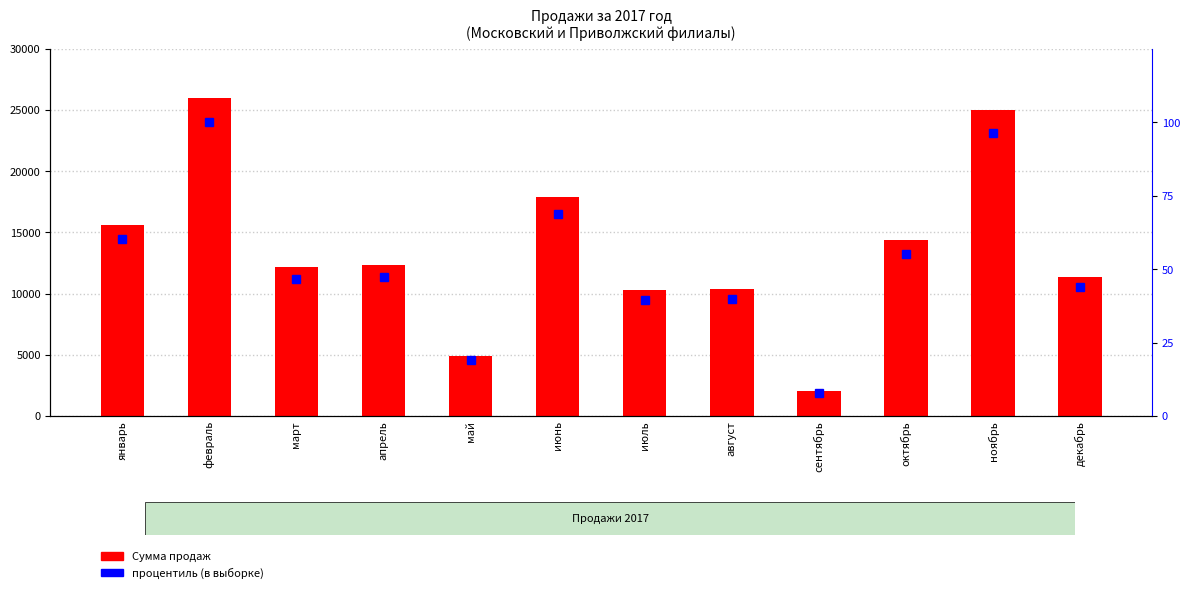

List the labels in order of Сумма value, smallest first.

сентябрь, май, июль, август, декабрь, март, апрель, октябрь, январь, июнь, ноябрь, февраль